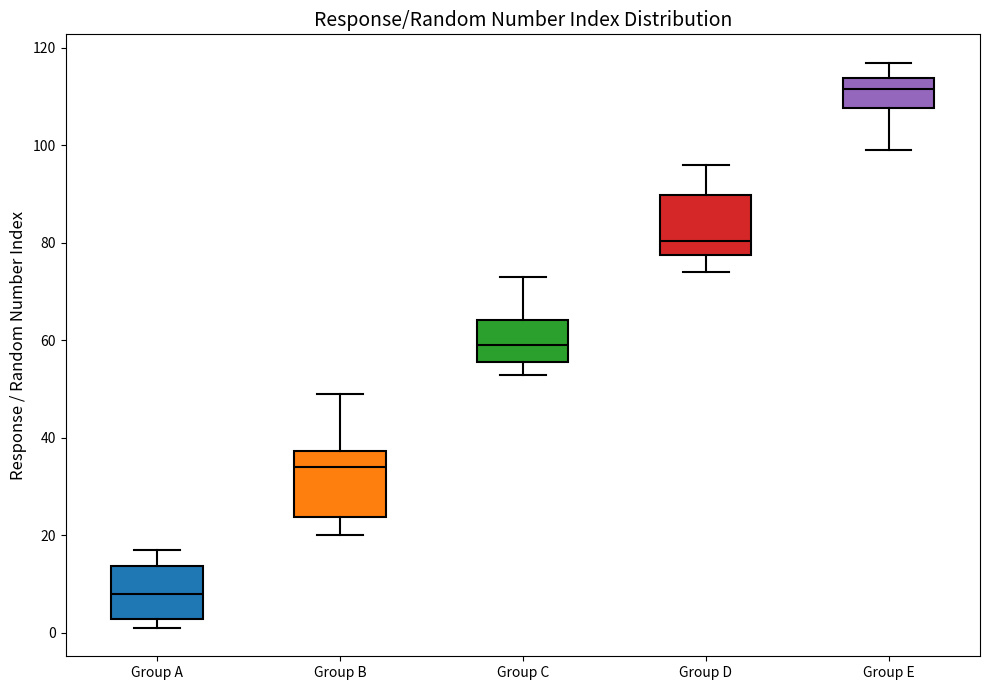

Reading left to right, transcribe this box plot: for each box, give where its median line is, the range the box spans, and where its two whiskers end, as read against the y-axis. The values are not printed on the chart, so give them approximately, as read against the axis.

Group A: median 8, box 2 to 14, whiskers 2 (just below the box's lower edge) to 18
Group B: median 34, box 24 to 38, whiskers 20 to 50
Group C: median 60, box 56 to 64, whiskers 54 to 74
Group D: median 80, box 78 to 90, whiskers 74 to 96
Group E: median 112, box 108 to 114, whiskers 100 to 118